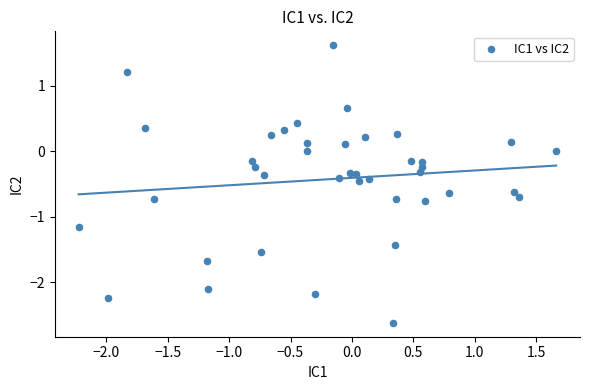

What is the range of Y values (max minus min)?

4.2